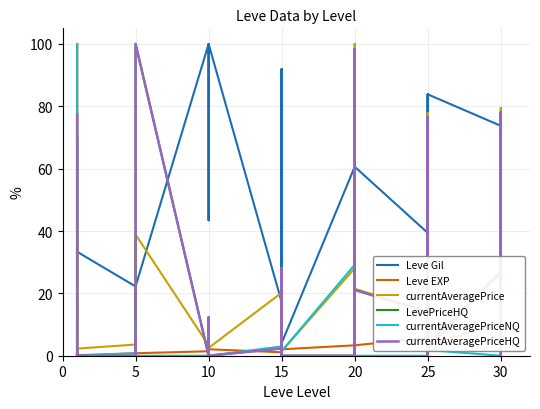

Which series has the largest total across all categories?

Leve Gil